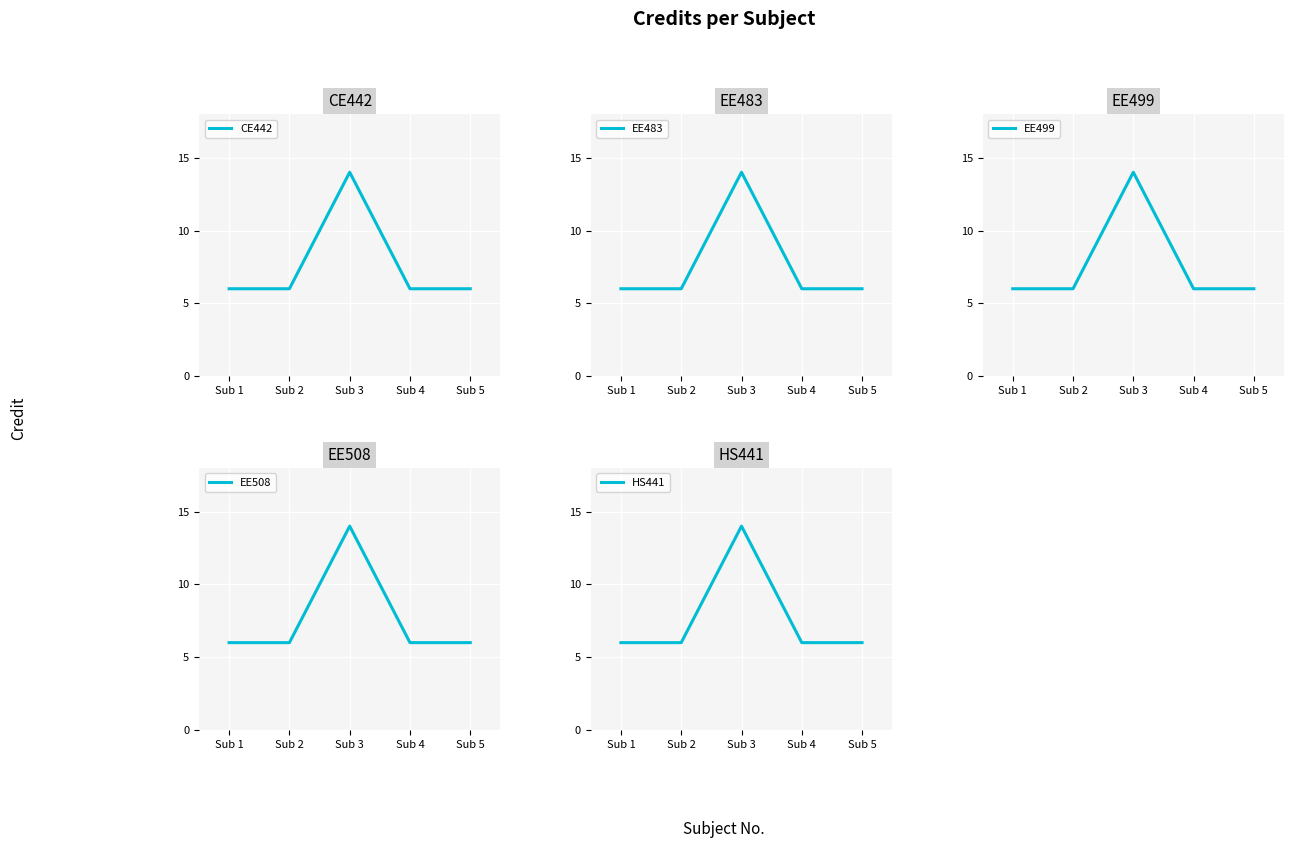

At how many categories does at least one series exceed 9?

1